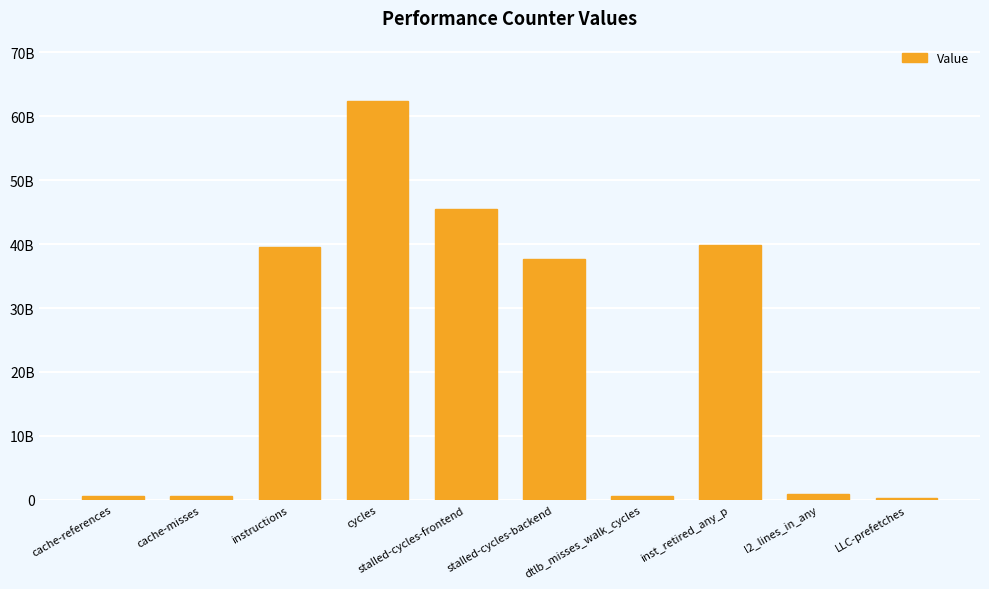

The chart shows a value of 1568410229 at l2_lines_in_any. True or false?

False